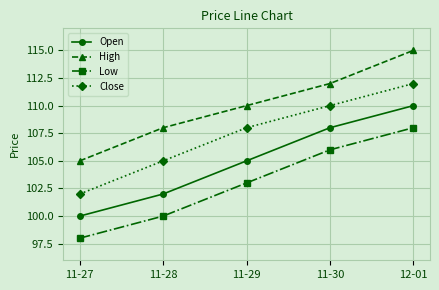

Does the chart display data point markers on the line(s)?

Yes